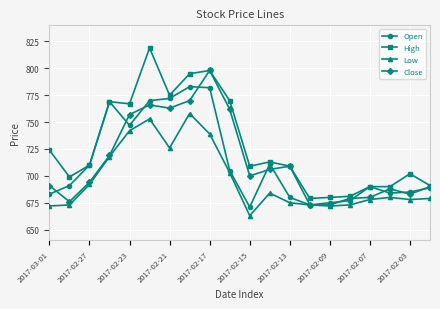

How many lines are shown in the chart?

4